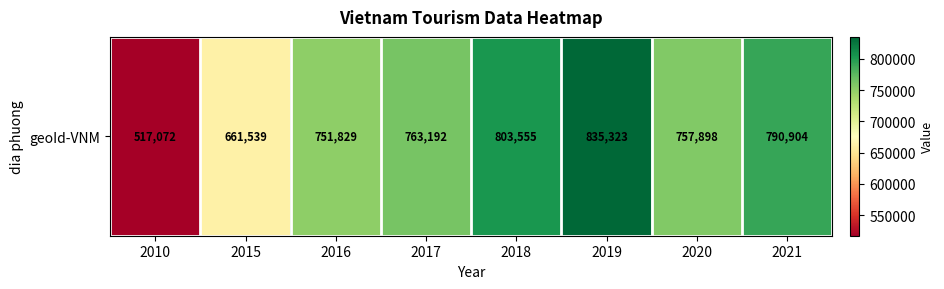

What is the greatest value displayed?

835323